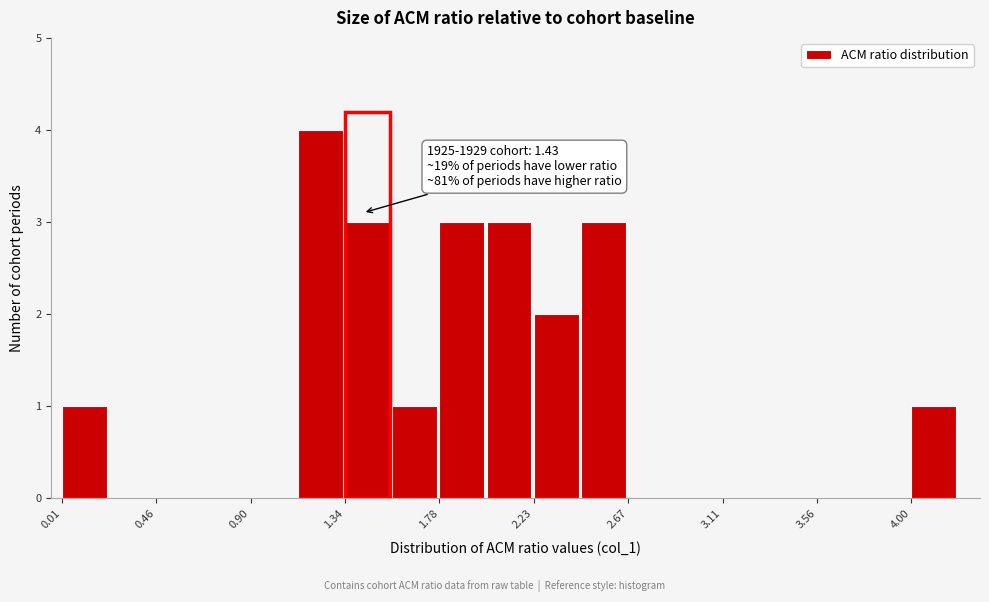

Over which range of the x-axis is the bar tallest?

1.10 to 1.35